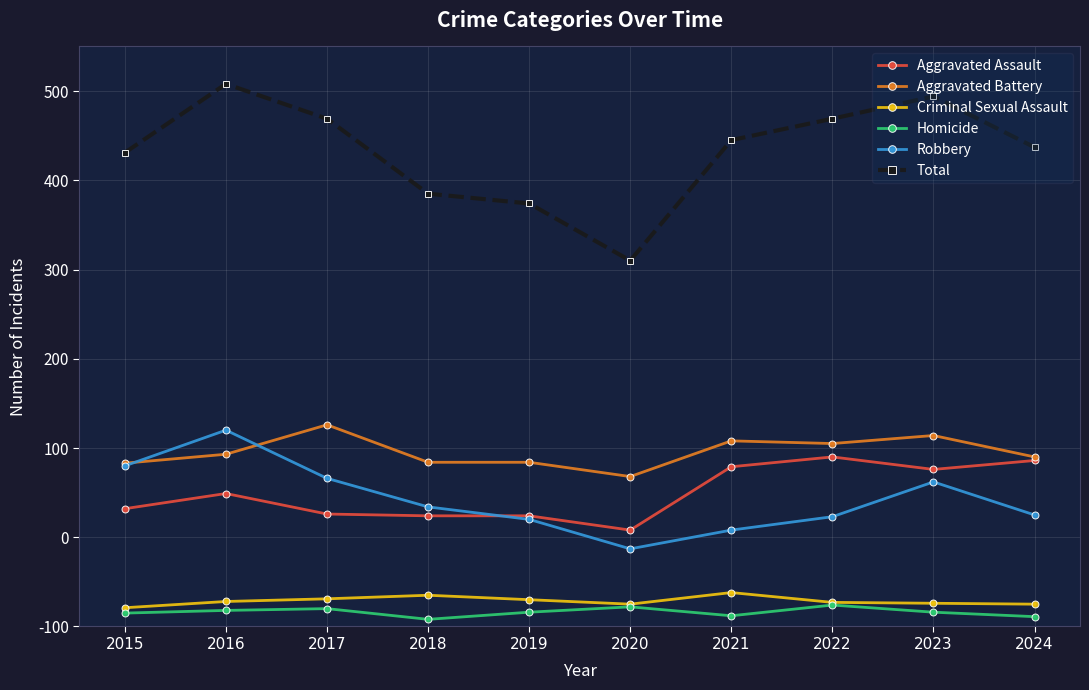

True or false: Homicide and Total intersect in this chart.

False